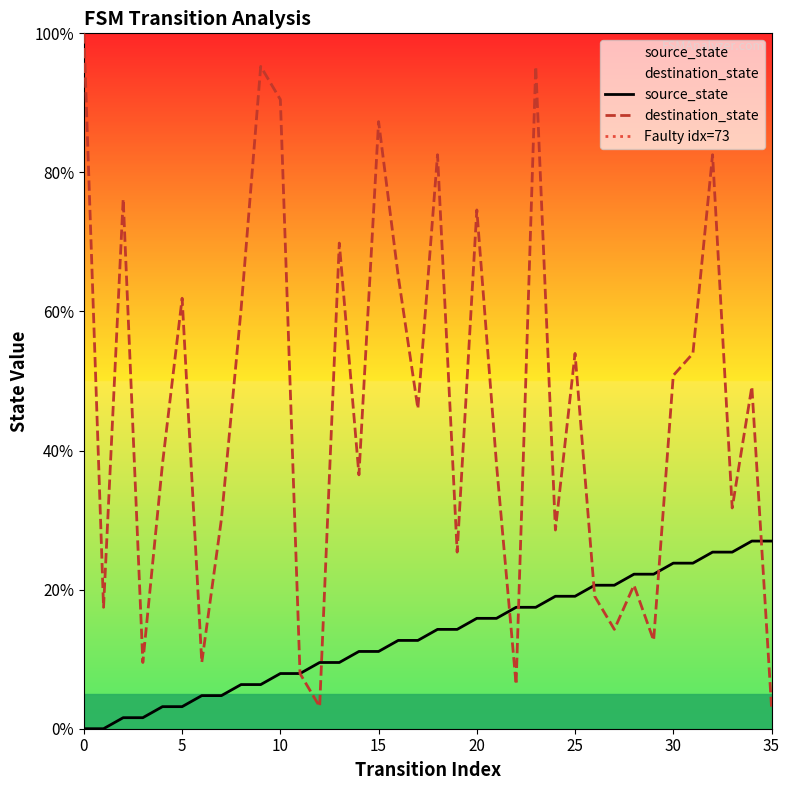

Reading left to right, extract all data points from this chart.

source_state: 0.0	0.0	1.6	1.6	3.2	3.2	4.8	4.8	6.3	6.3	7.9	7.9	9.5	9.5	11.1	11.1	12.7	12.7	14.3	14.3	15.9	15.9	17.5	17.5	19.0	19.0	20.6	20.6	22.2	22.2	23.8	23.8	25.4	25.4	27.0	27.0
destination_state: 100.0	17.5	76.2	9.5	38.1	61.9	9.5	30.2	60.3	95.2	90.5	7.9	3.2	69.8	36.5	87.3	65.1	46.0	82.5	25.4	74.6	38.1	6.3	95.2	28.6	54.0	19.0	14.3	20.6	12.7	50.8	54.0	82.5	31.7	49.2	3.2